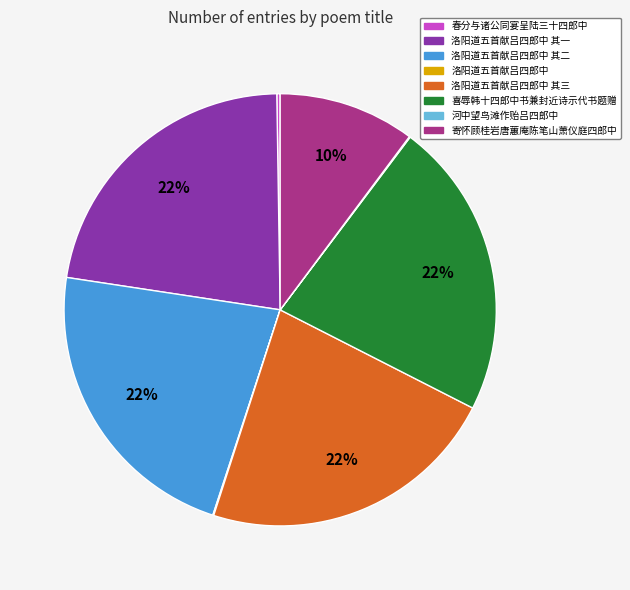

Is there any slice that represents more than half of the pie?

No